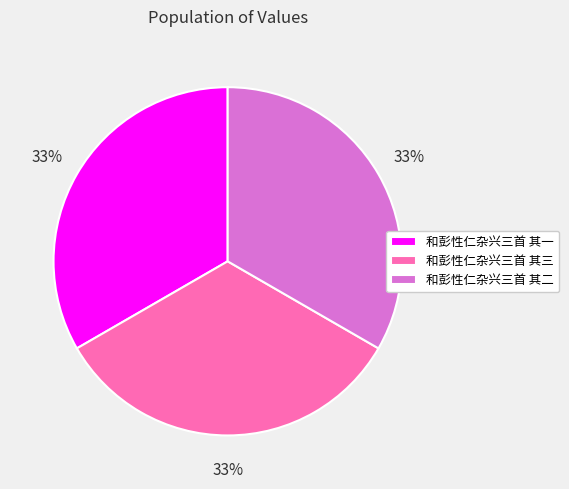

Approximately how many times larger is the value at 和彭性仁杂兴三首 其二 compared to 和彭性仁杂兴三首 其三?

1.0